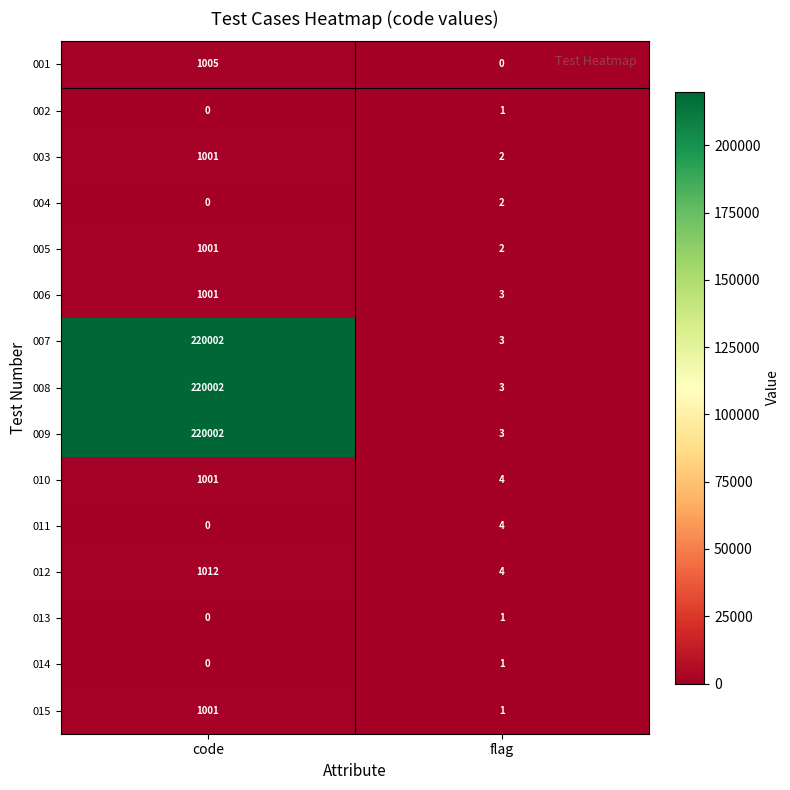

What value does the 015 series have at code, to the nearest 50?

1000